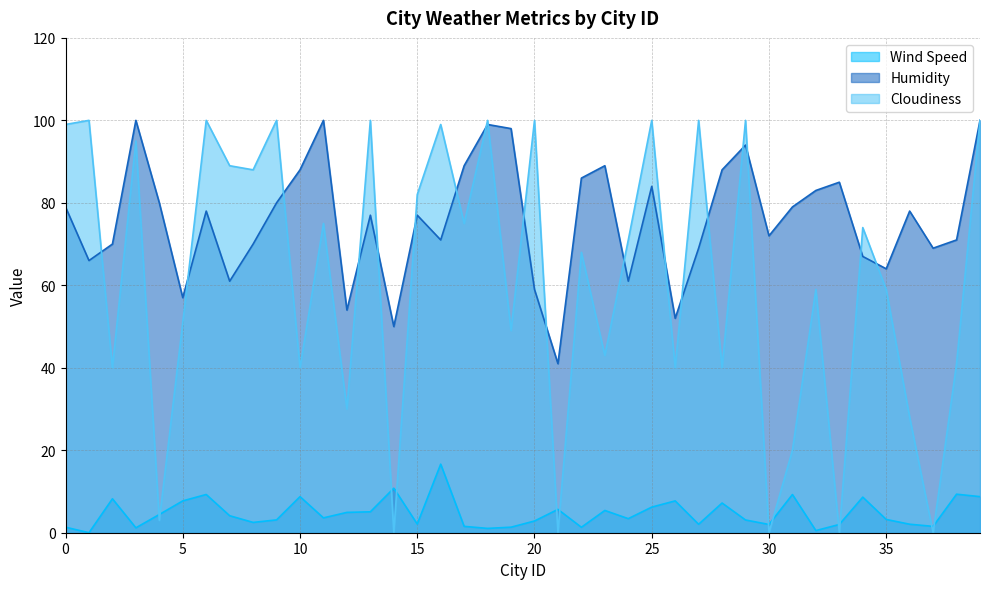

Rank the series by their average value, from lowest to highest.

Wind Speed, Cloudiness, Humidity